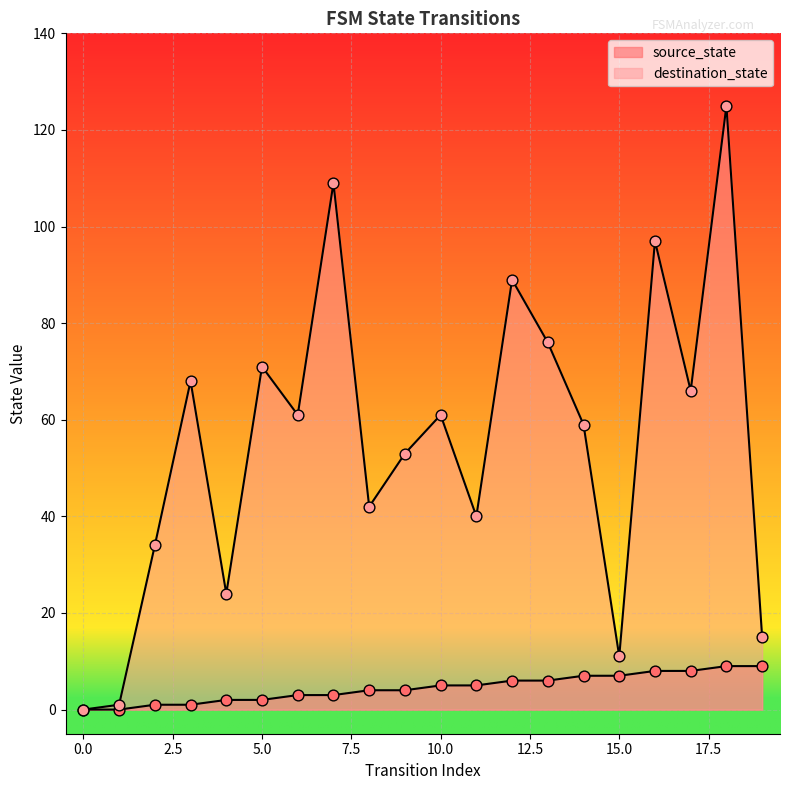

Which series reaches the minimum Y coordinate?

source_state